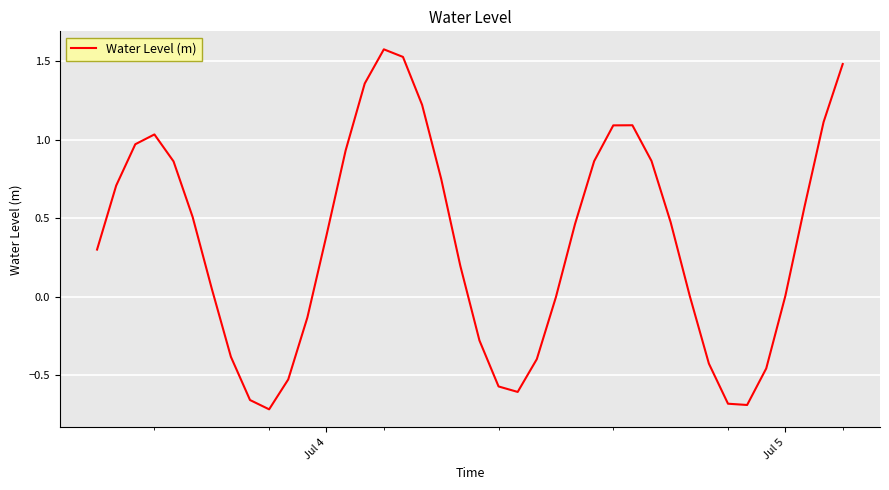

What is the greatest value displayed?

1.6